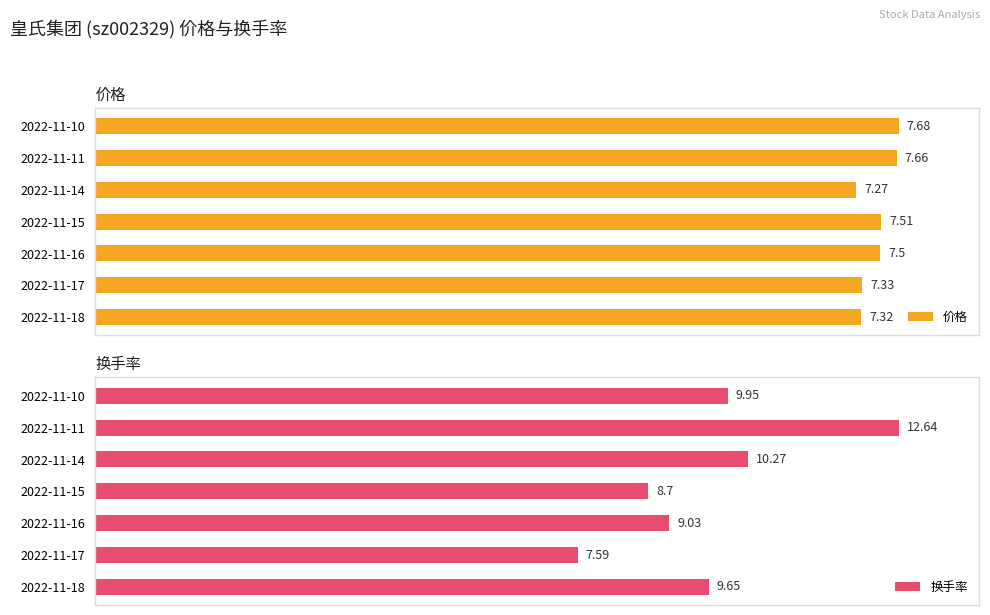

What are all the series names shown in the legend?

价格, 换手率